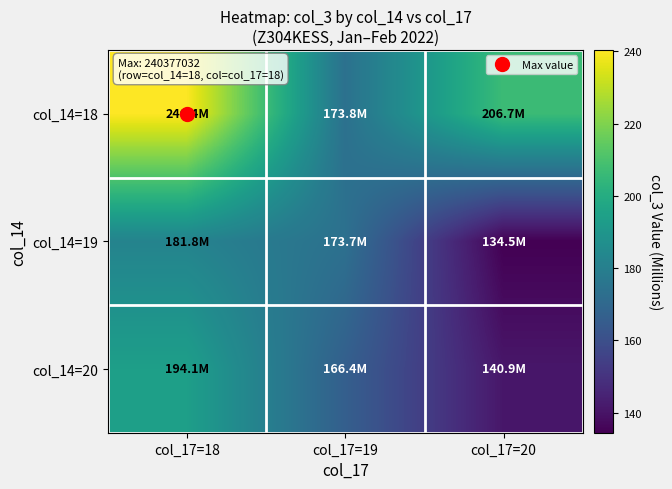

Reading left to right, what are all the values shown in this chart?

col_14=18: col_17=18=240.4	col_17=19=173.8	col_17=20=206.7
col_14=19: col_17=18=181.8	col_17=19=173.7	col_17=20=134.5
col_14=20: col_17=18=194.1	col_17=19=166.4	col_17=20=140.9